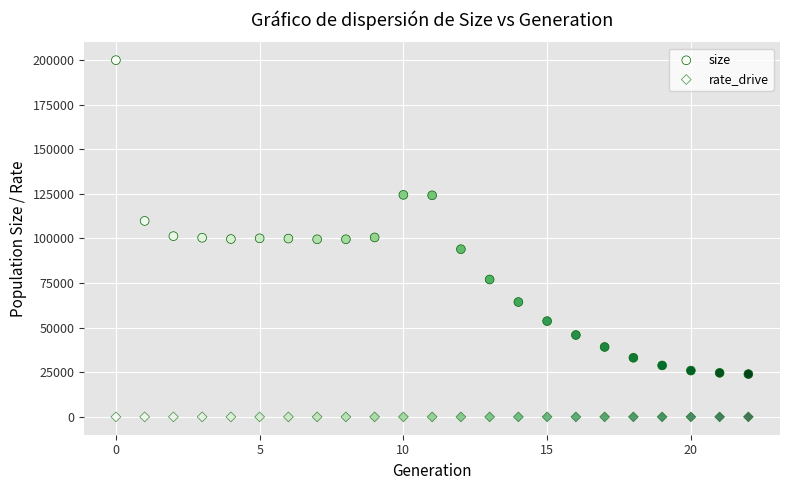

How many points are shown in the scatter plot?

46